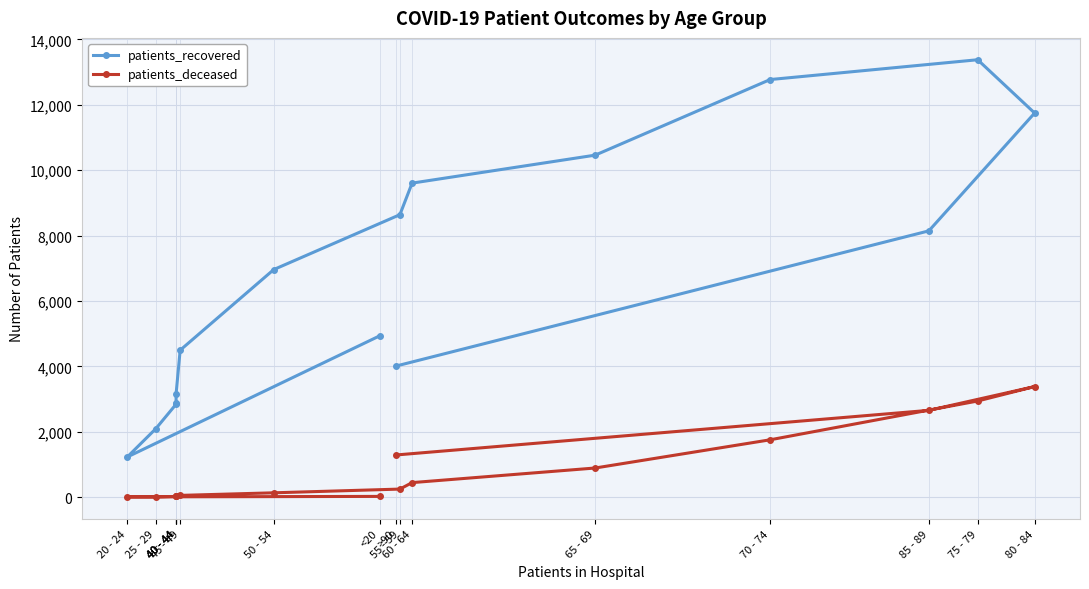

Rank the categories by patients_deceased value from highest to lowest.

80 - 84, 75 - 79, 85 - 89, 70 - 74, >90, 65 - 69, 60 - 64, 55 - 59, 50 - 54, 45 - 49, 40 - 44, <20, 40 - 44, 40 - 44, 20 - 24, 25 - 29